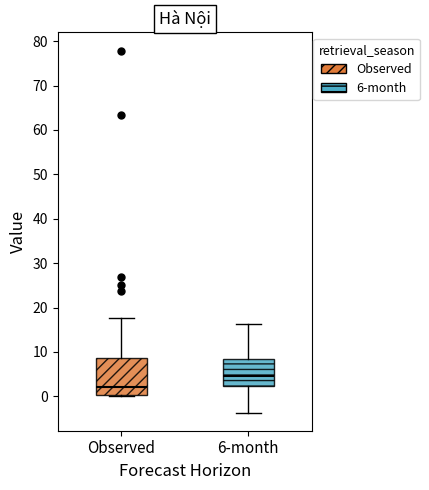

Where does the lower whisker of the box for 6-month end on the y-axis? The values are not printed on the chart, so give them approximately, as read against the axis.

-4